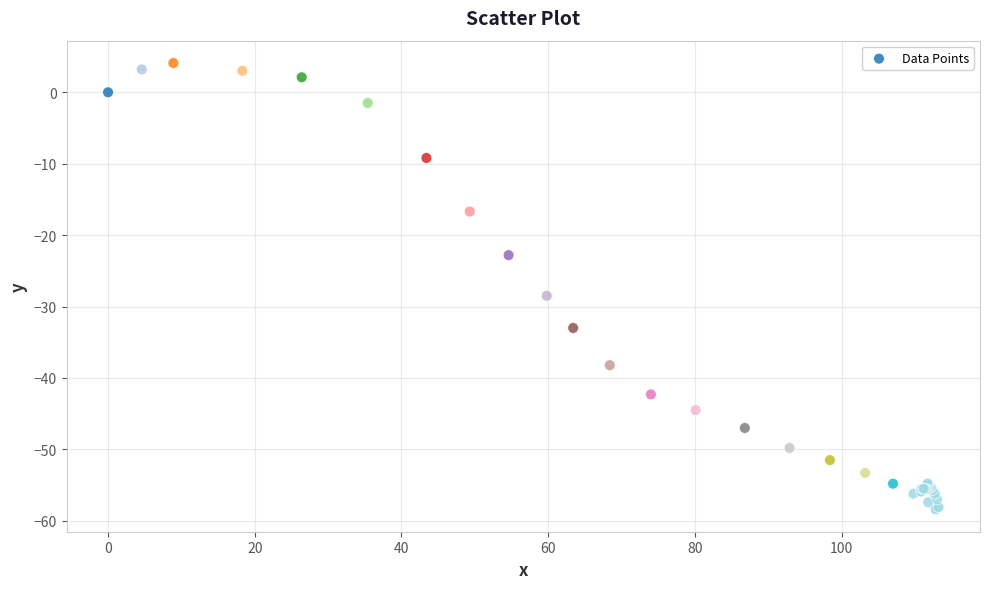

What Y value in the scatter plot is closest to -27?

-28.5